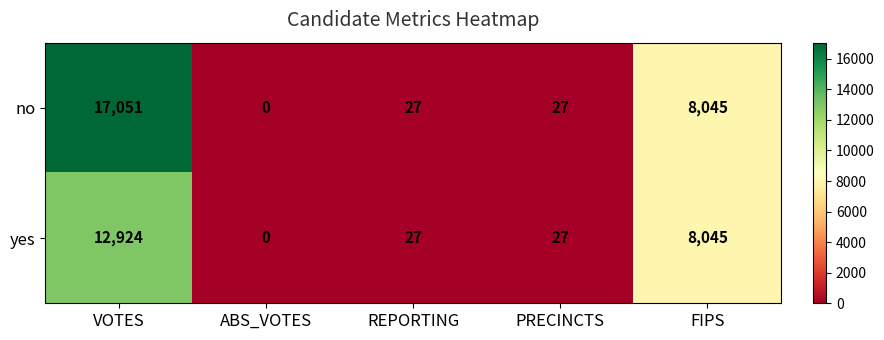

The value of yes at PRECINCTS is 27. True or false?

True